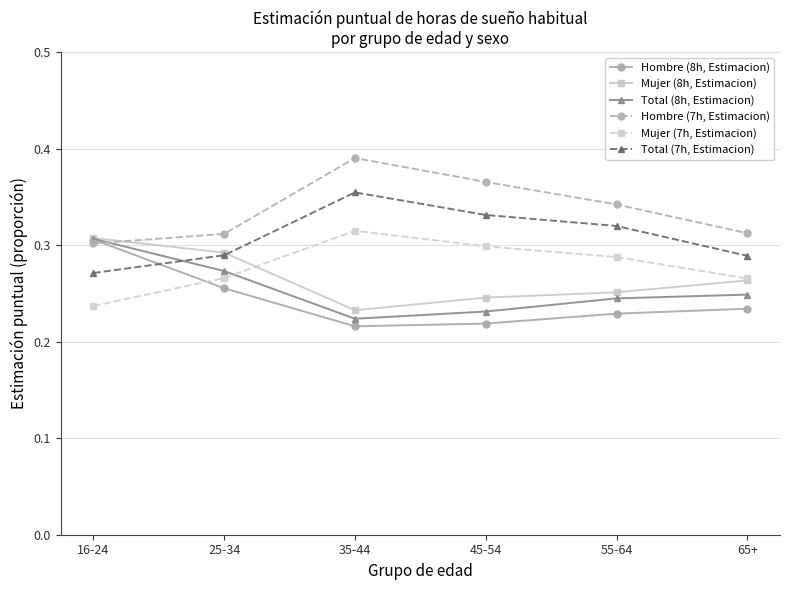

Does the chart have visible grid lines?

Yes